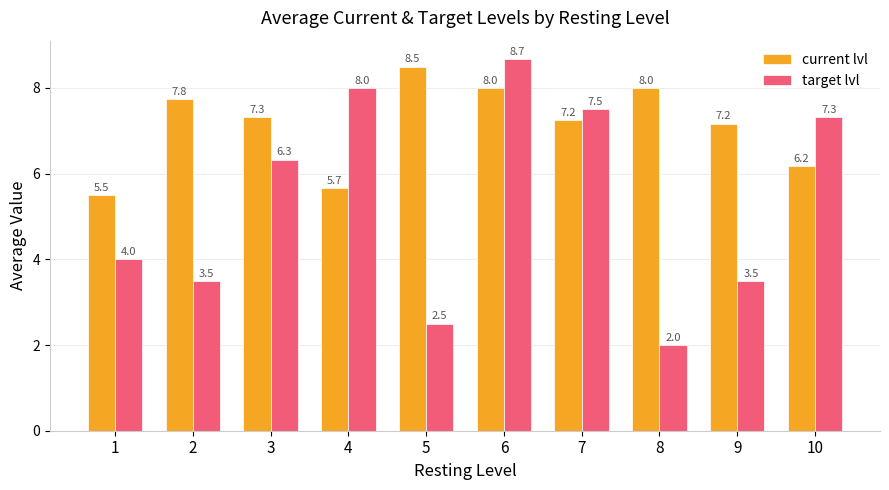

What is the average value of the target lvl series?

5.3